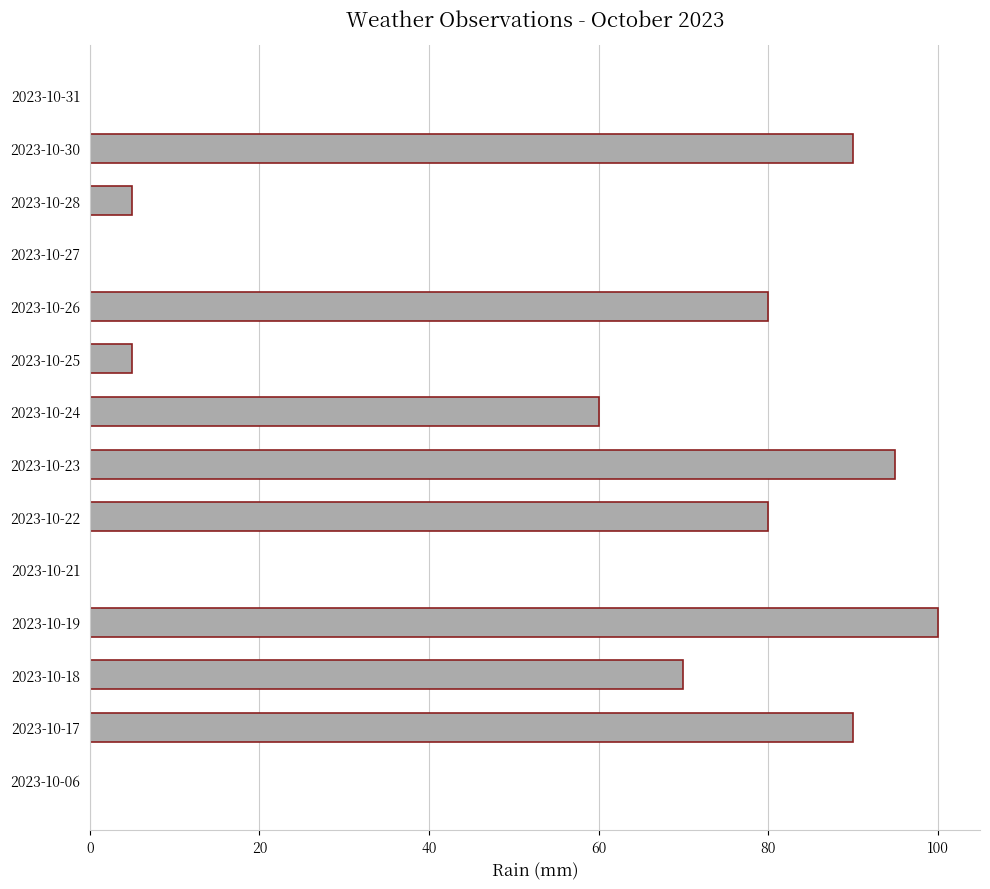

Reading bottom to top, what are all the values shown in this chart?

2023-10-06=0	2023-10-17=90	2023-10-18=70	2023-10-19=100	2023-10-21=0	2023-10-22=80	2023-10-23=95	2023-10-24=60	2023-10-25=5	2023-10-26=80	2023-10-27=0	2023-10-28=5	2023-10-30=90	2023-10-31=0